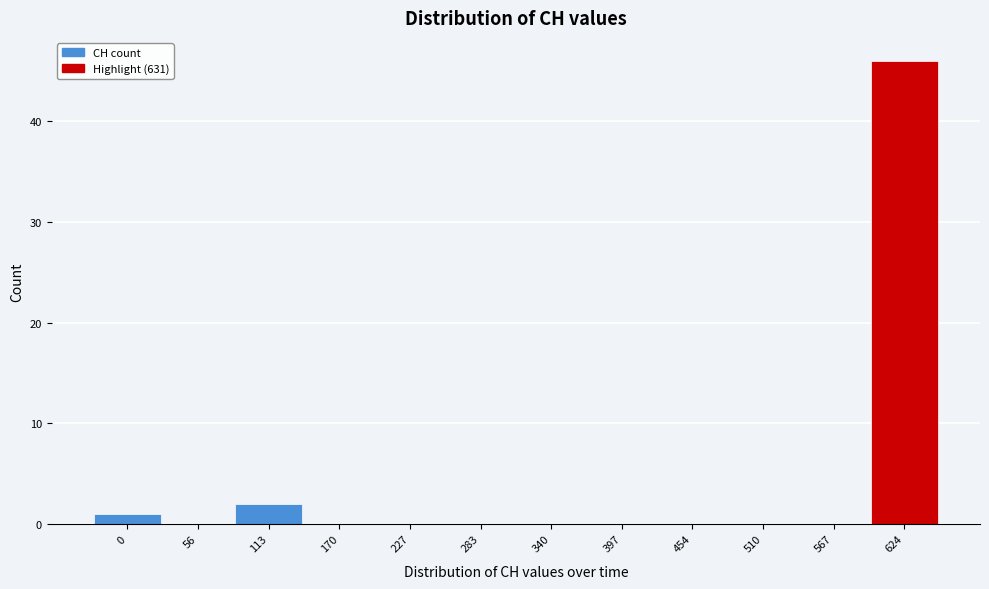

Reading left to right, what are all the values shown in this chart?

0=1	56=0	113=2	170=0	227=0	283=0	340=0	397=0	454=0	510=0	567=0	624=46